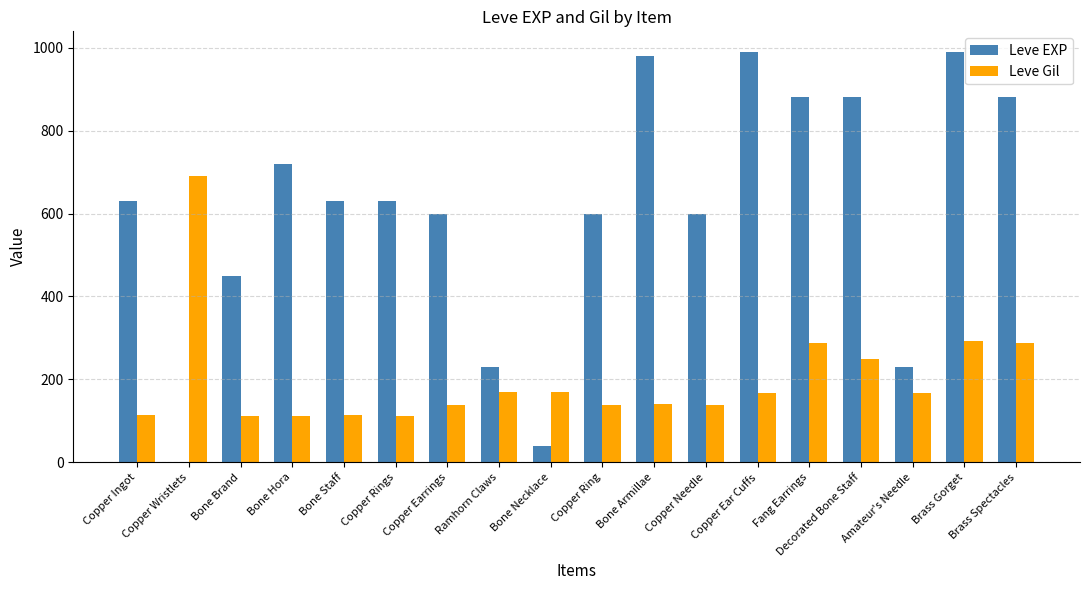

How many data points does each series have?

18